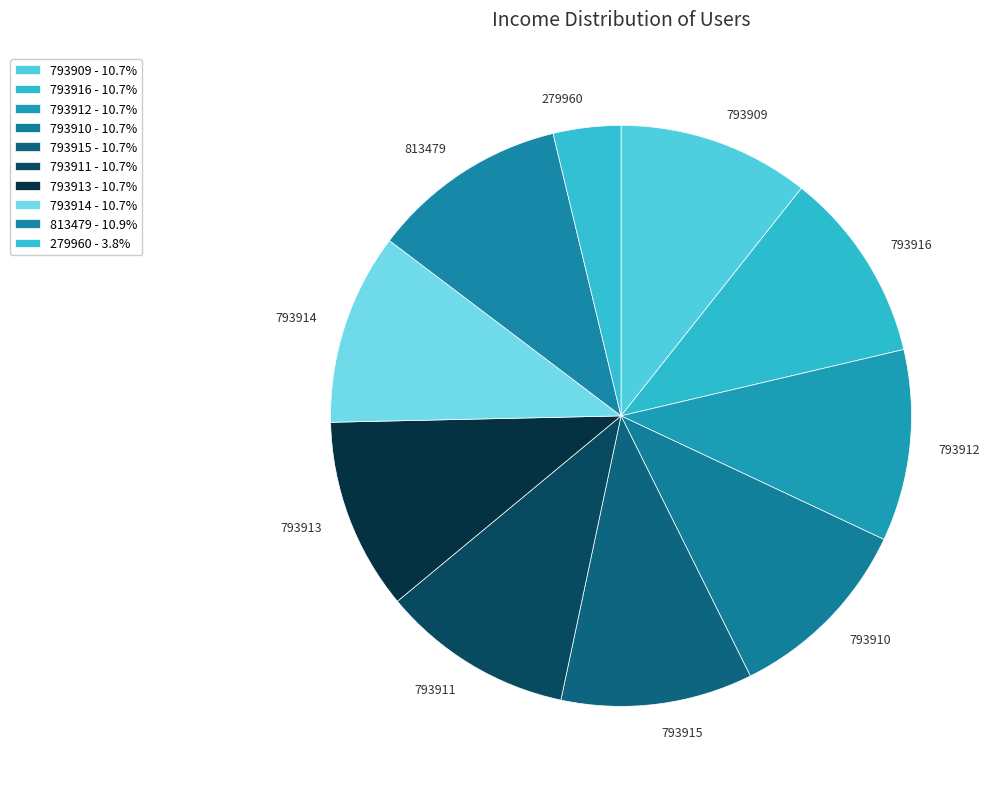

Is it true that 793910 is 11% of the pie?

True